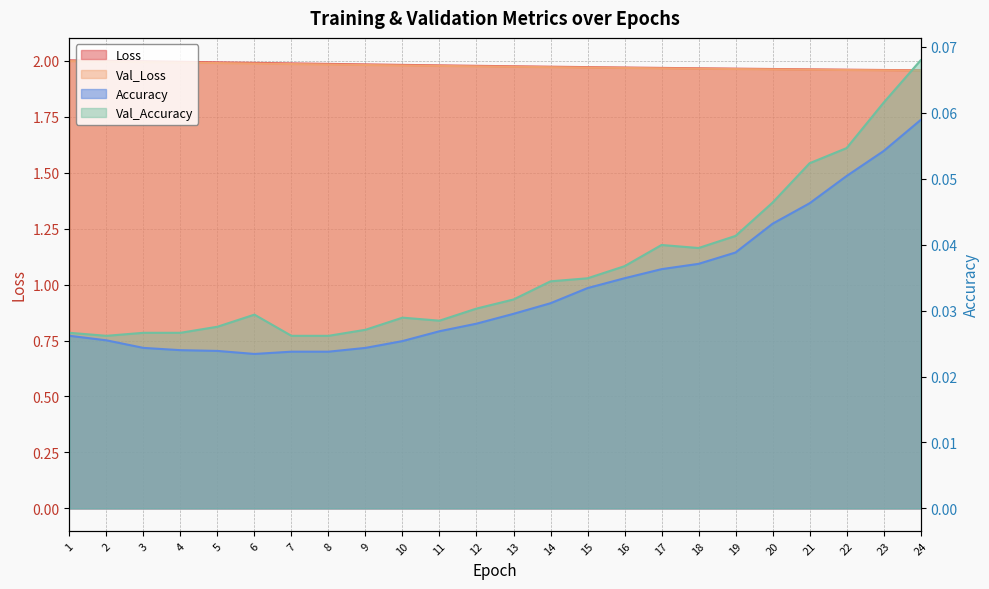

Which series has the widest spread of values?

Loss